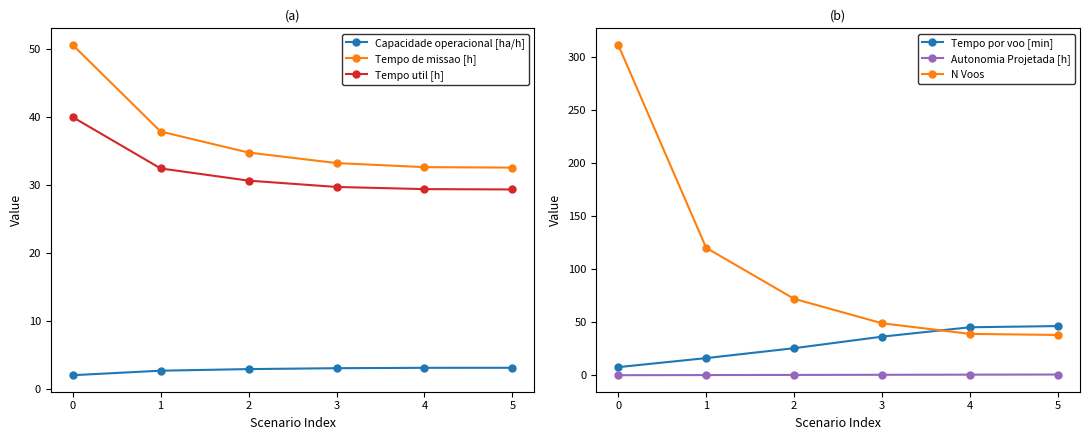

True or false: Tempo de missao [h] and Tempo util [h] intersect in this chart.

False